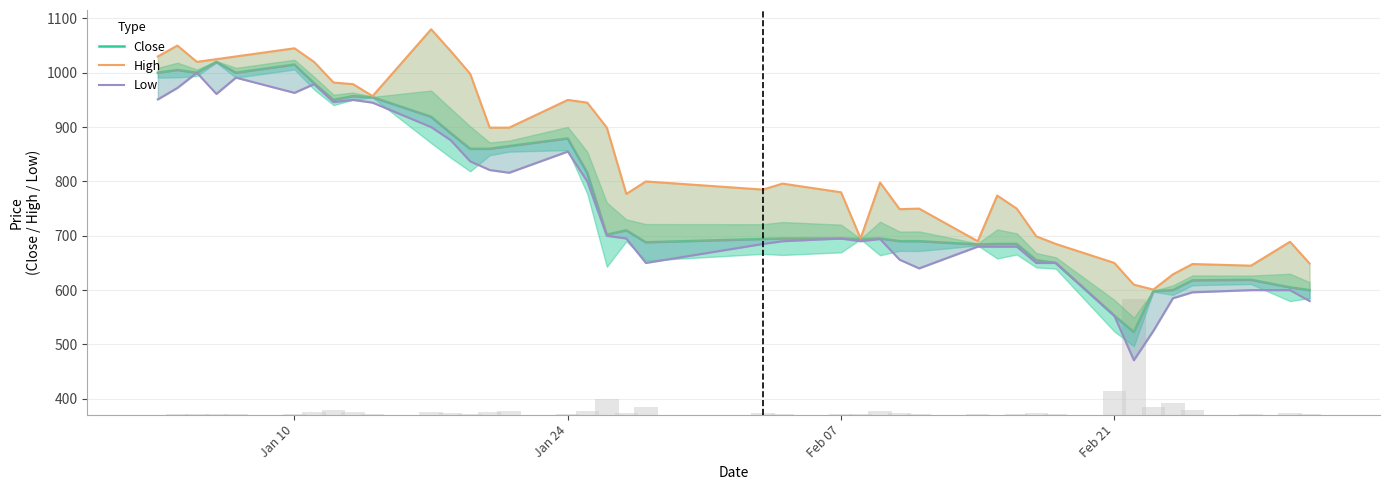

What are all the series names shown in the legend?

Close, High, Low